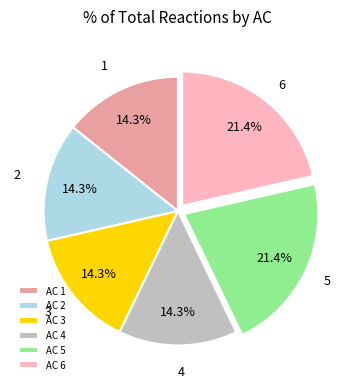

Count the number of slices in the pie.

6